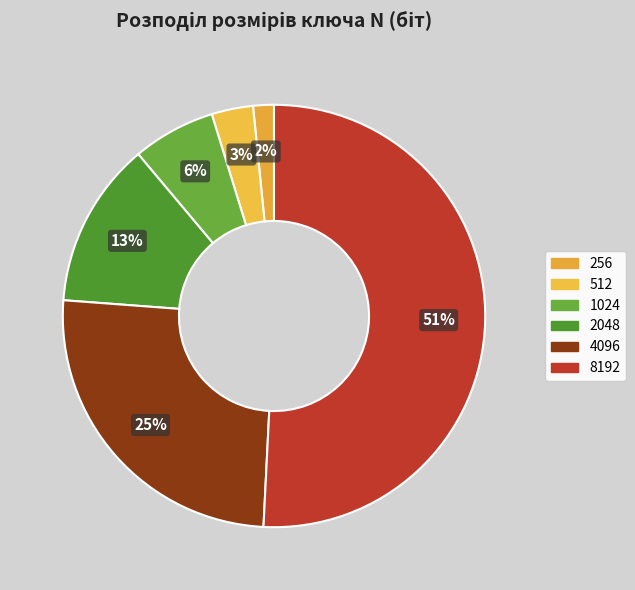

Combined, do 8192 and 1024 account for over 50%?

Yes